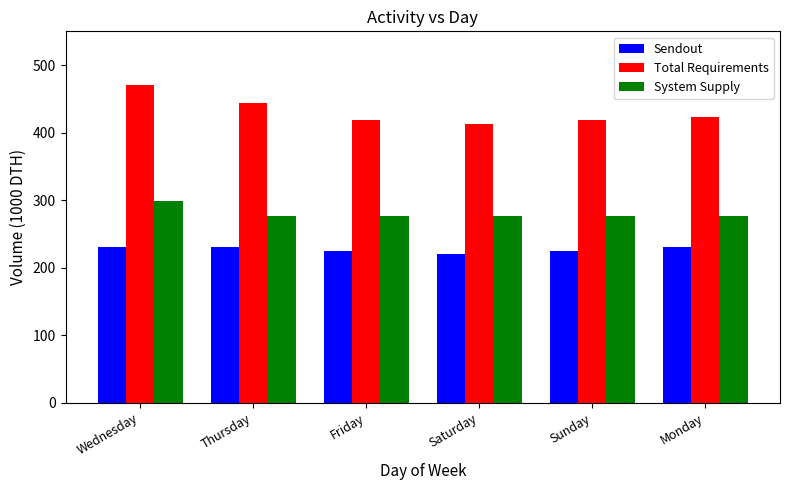

List the series in order of their peak value, lowest first.

Sendout, System Supply, Total Requirements